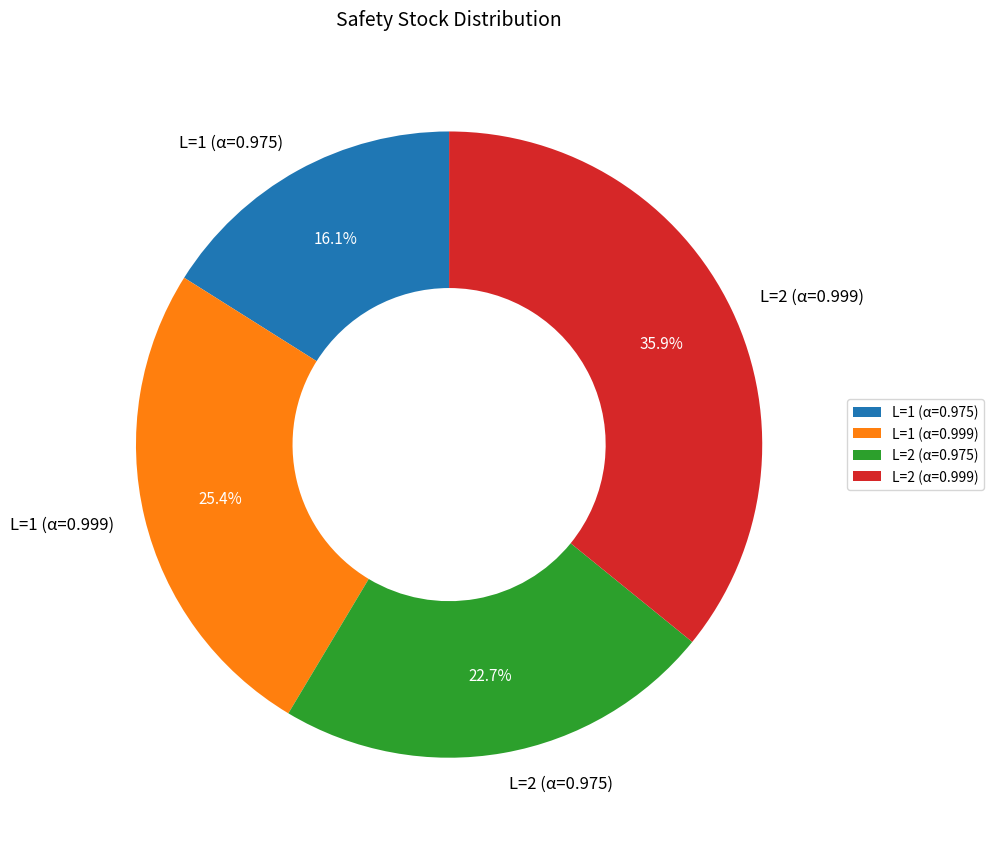

Approximately how many times larger is the value at L=1 (α=0.975) compared to L=1 (α=0.999)?

0.6